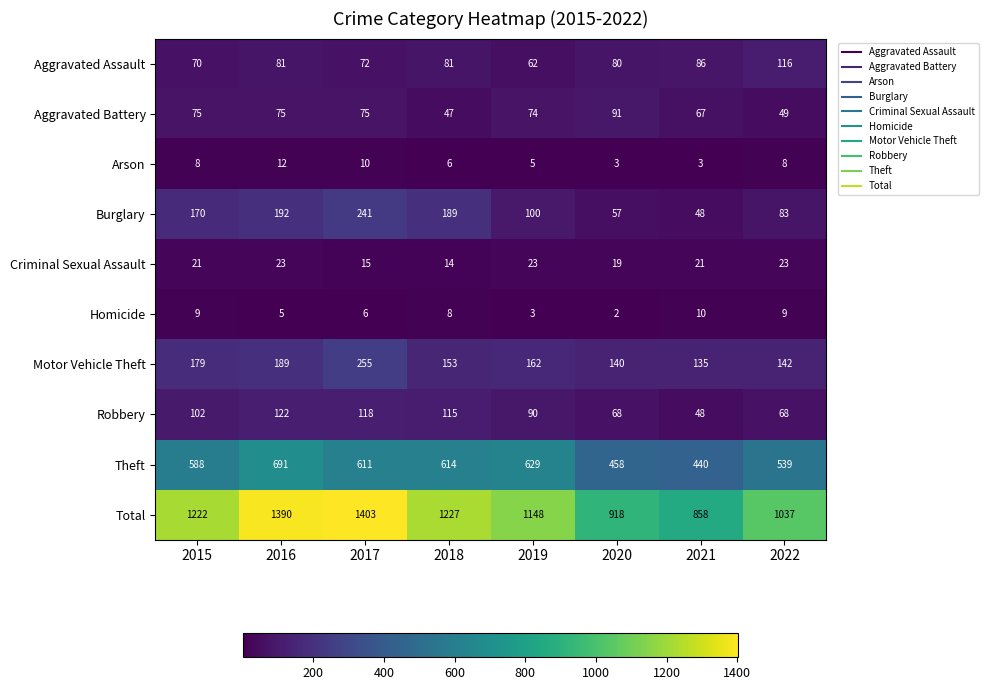

What is the approximate value of Aggravated Battery at 2018, to the nearest 10?

50